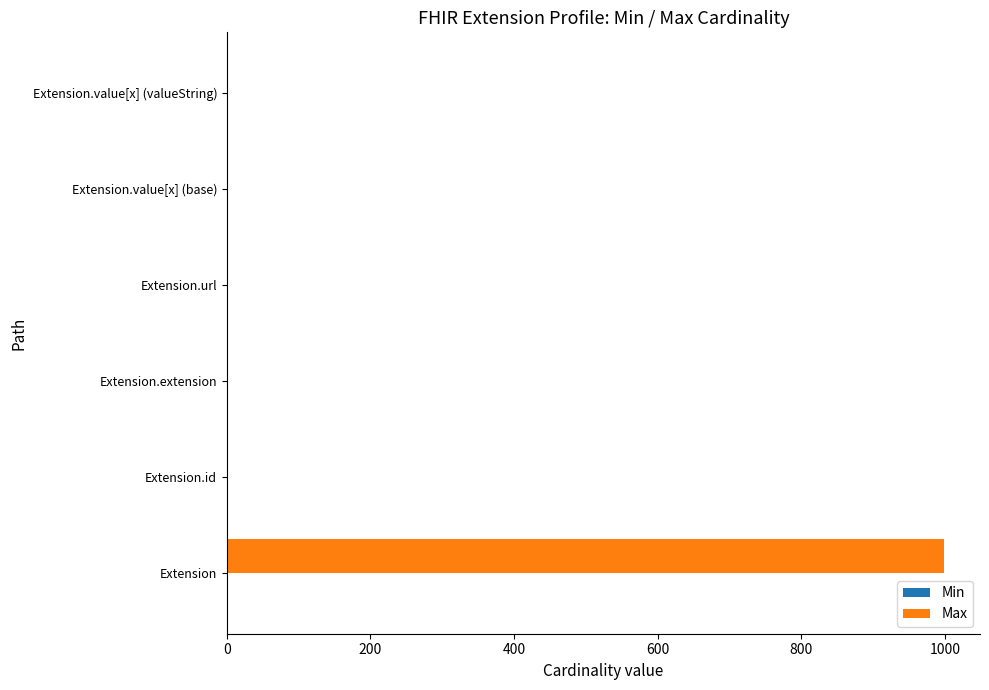

At which category is the sum across all series the highest?

Extension